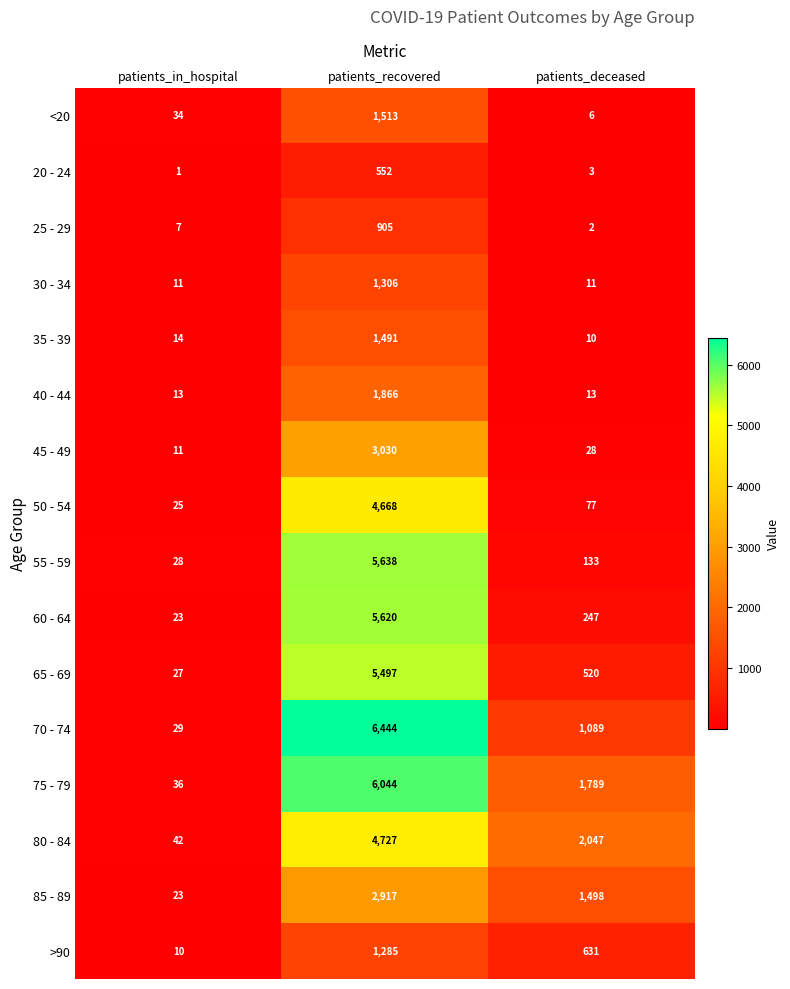

The value of 65 - 69 at patients_recovered is 5497. True or false?

True